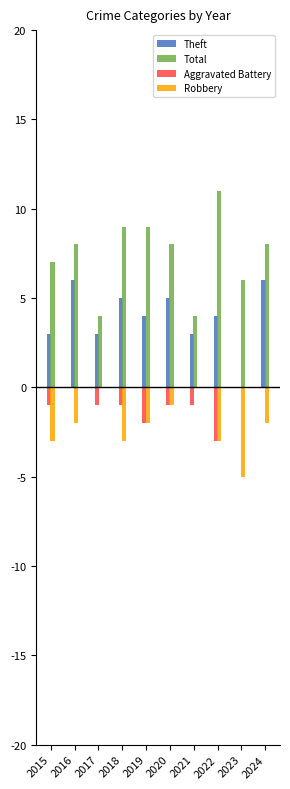

What is the approximate value of Total at 2015?

7